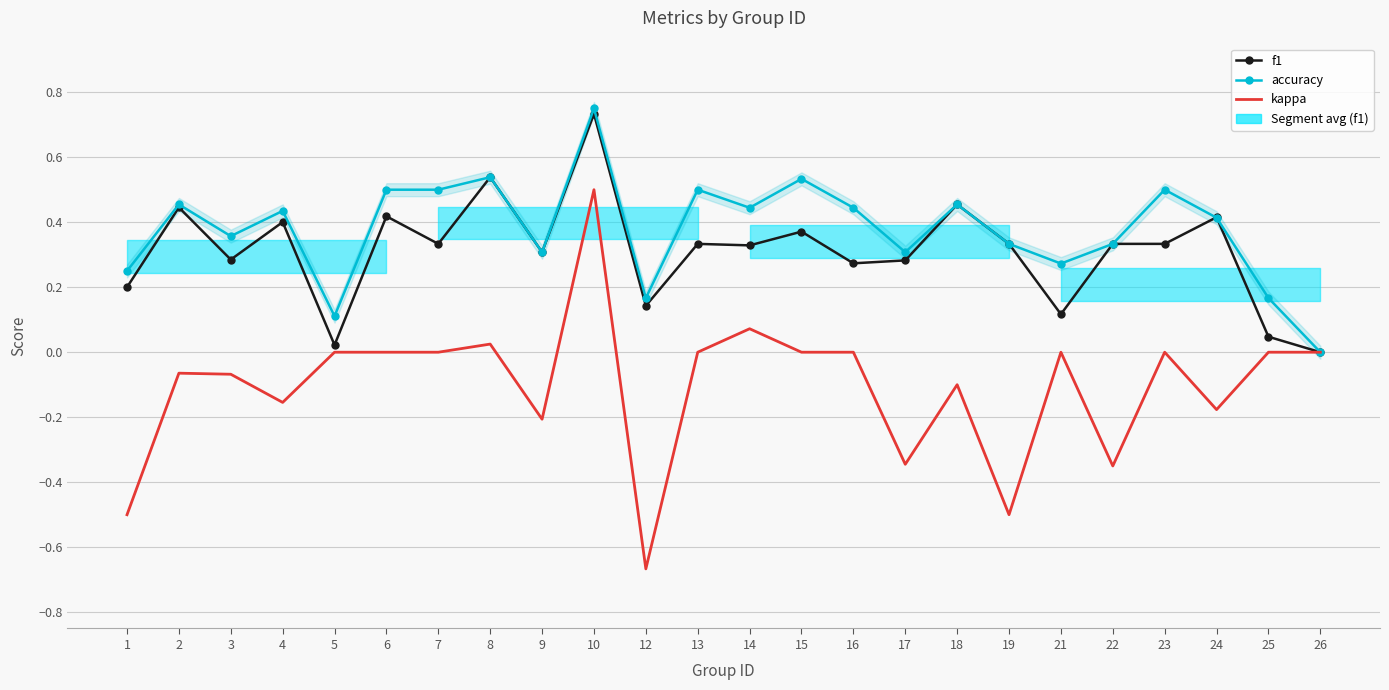

True or false: accuracy and kappa cross at least once.

False